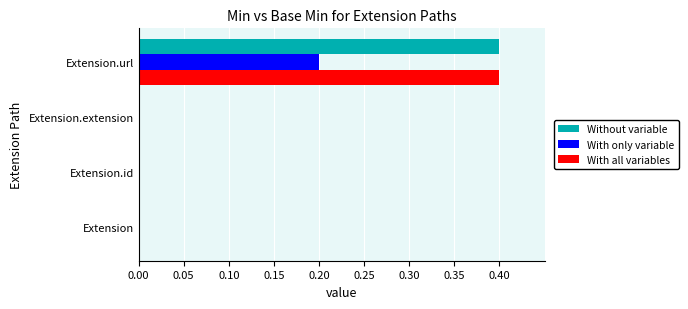

The With only variable series shows 0.0 at Extension.url. True or false?

False